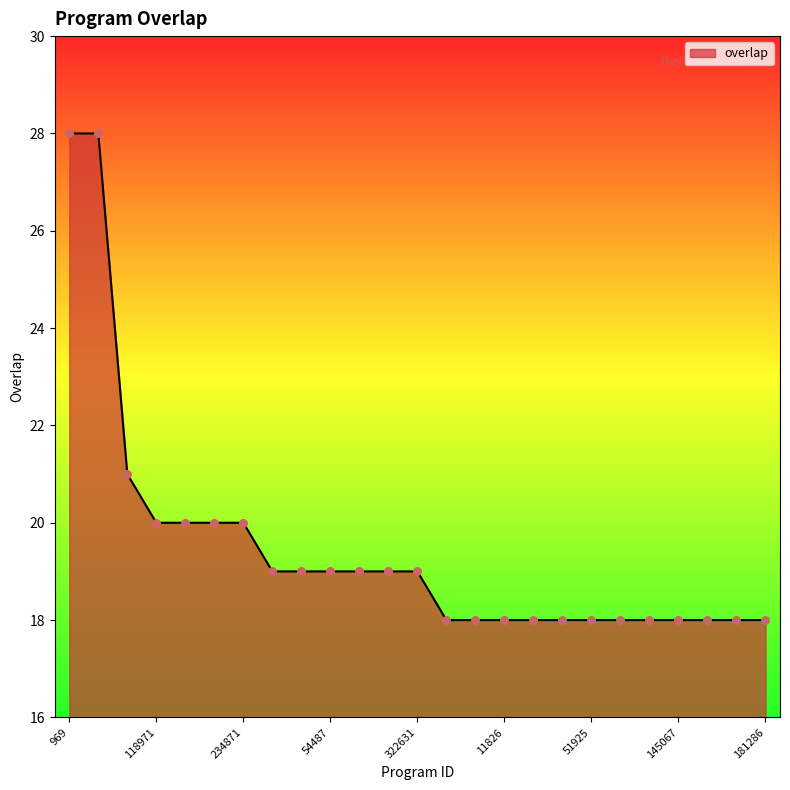

What is the difference between the maximum and minimum values?

10